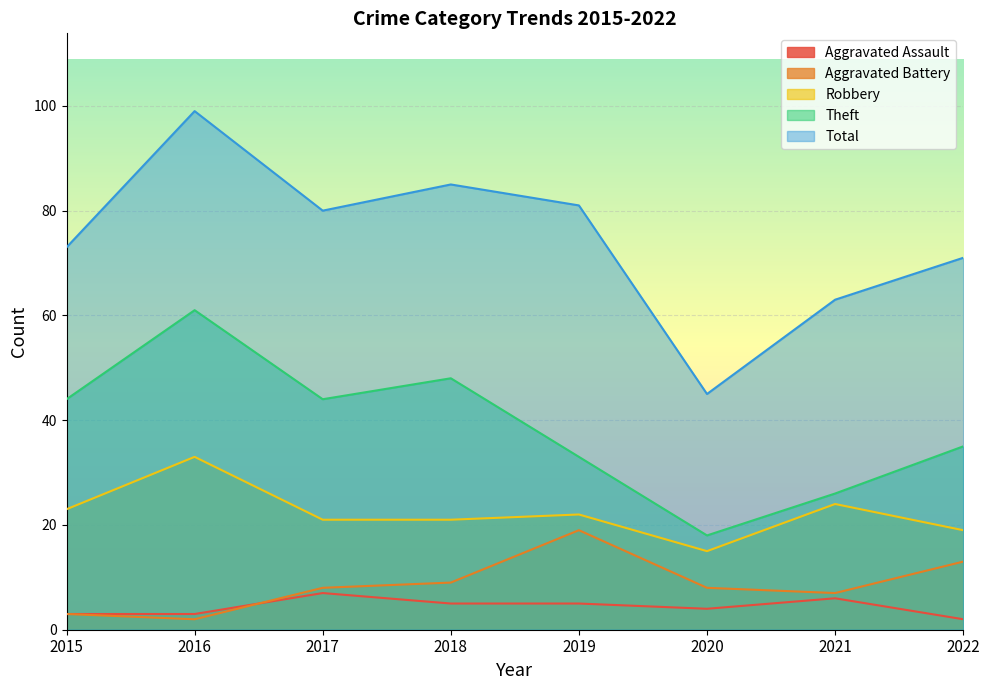

Where does the Aggravated Assault series first go above 5?

2017